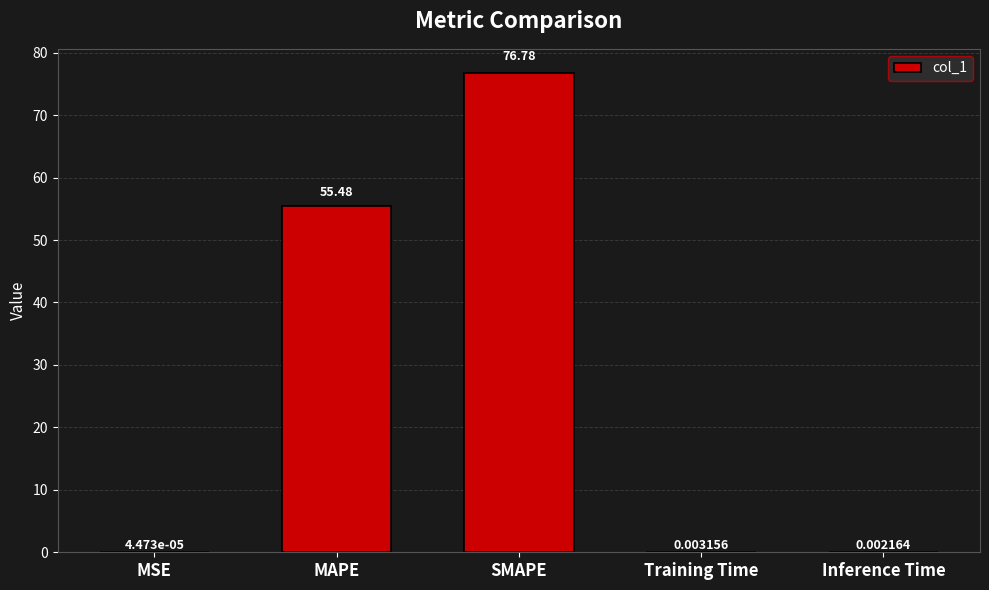

Does the chart contain stacked bars?

No